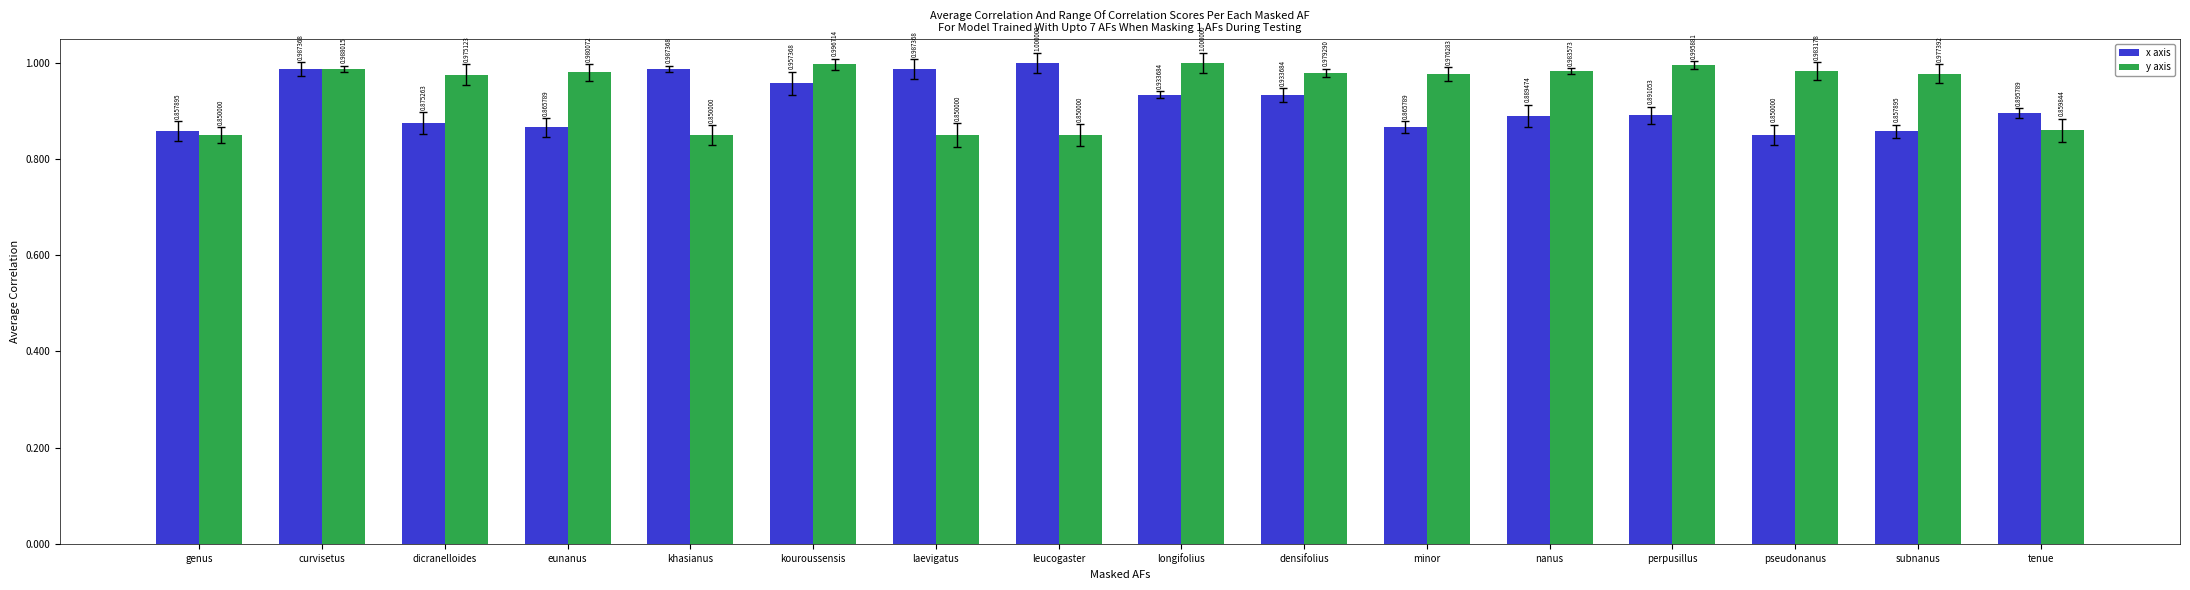

What is the sum of all y axis values?

15.1